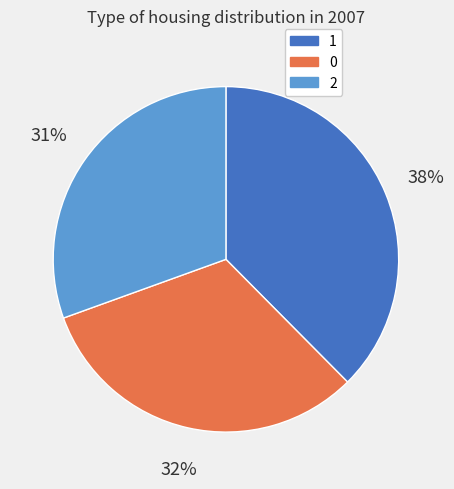

Which has a higher value, 2 or 1?

1